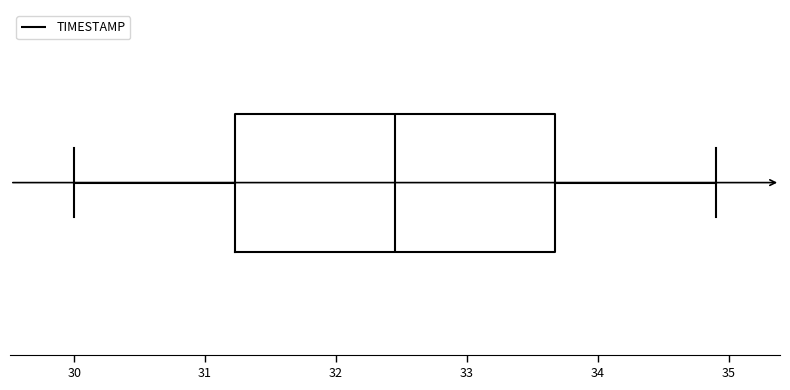

Read this box plot against the x-axis: the position of the median line, the range covered by the box, and the ends of both whiskers. The values are not printed on the chart, so give them approximately, as read against the axis.

median 32.5, box 31.2 to 33.7, whiskers 30.0 to 34.9